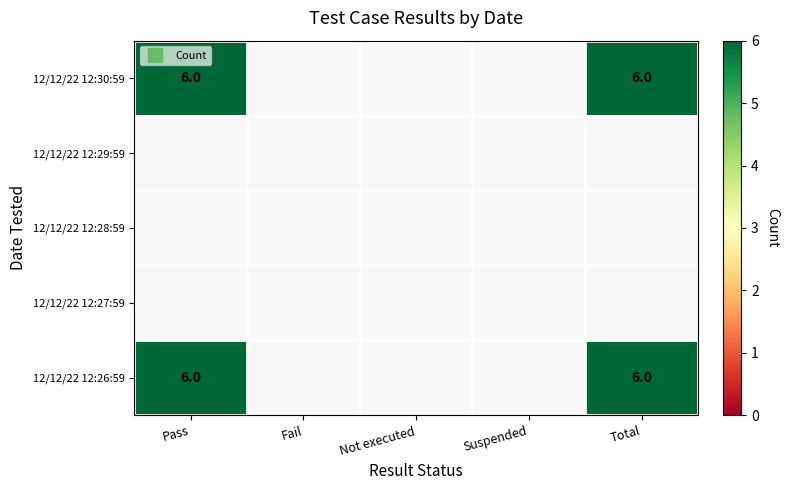

How many categories are shown in the chart?

5